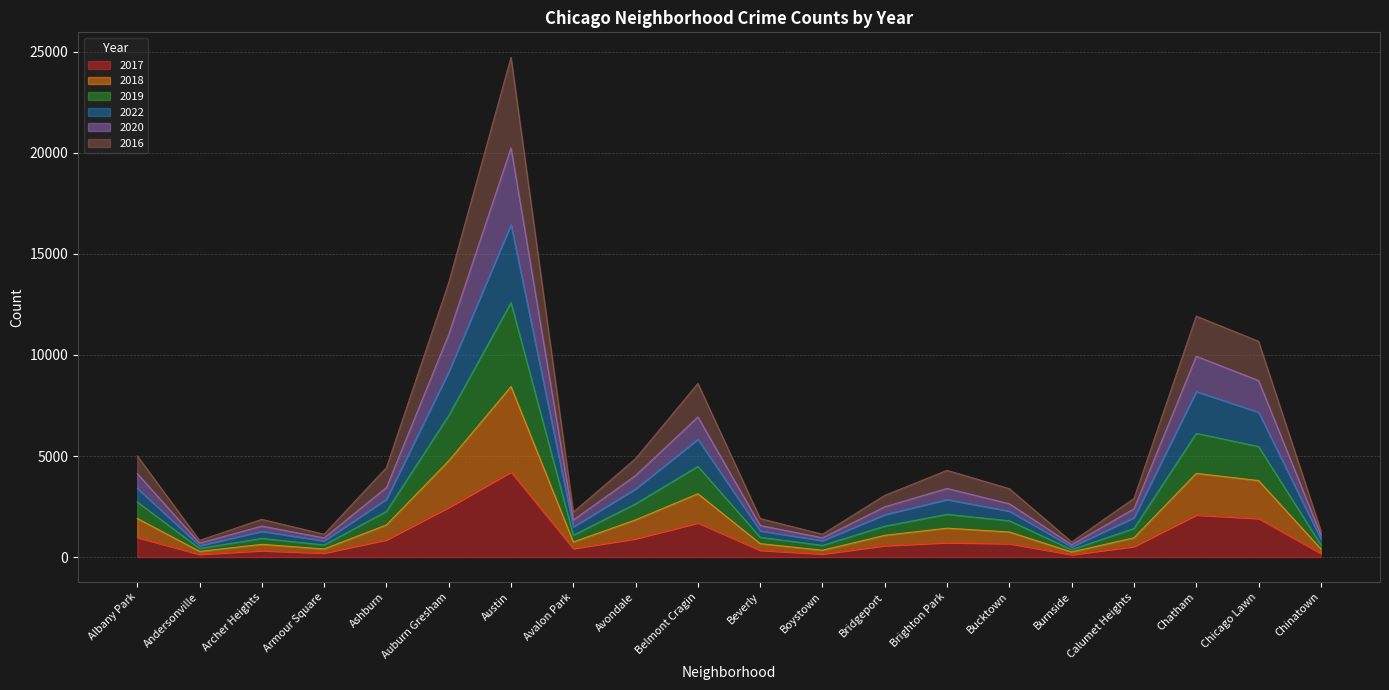

Which category has the highest value in the 2020 series?

Austin